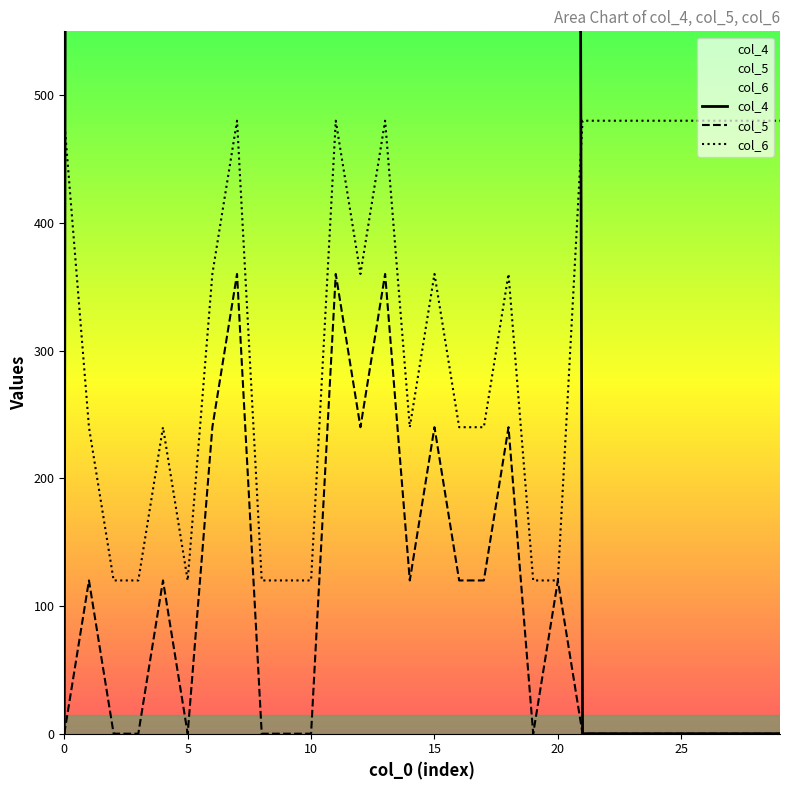

The value of col_5 at 15 is 240. True or false?

True